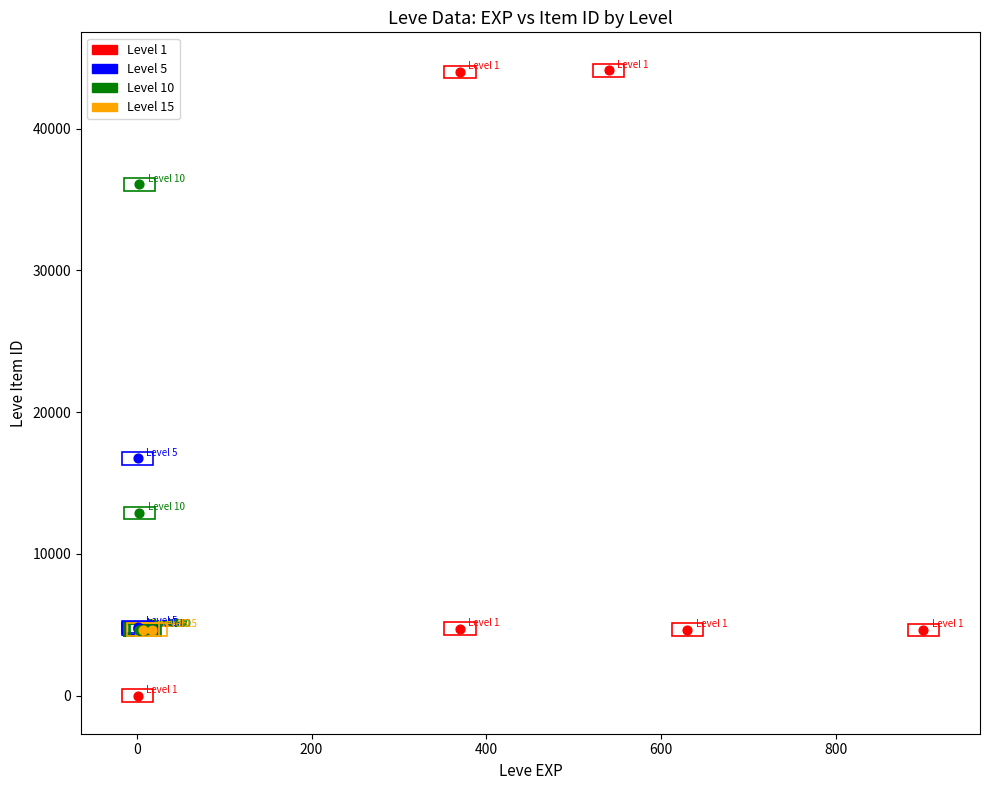

Which series contains the highest Y value?

Level 1